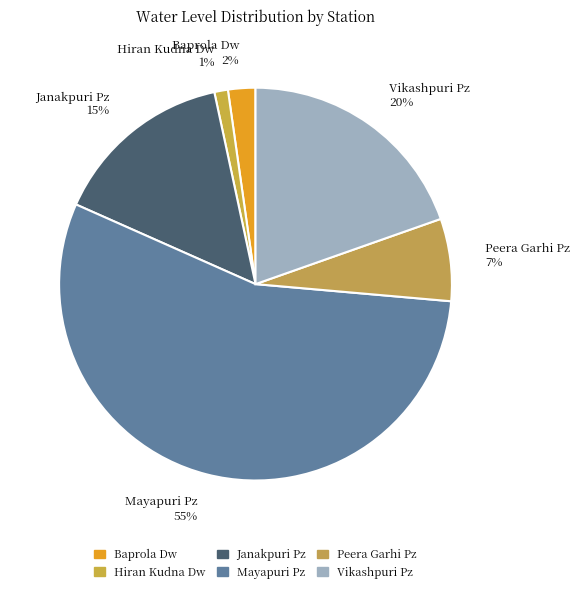

Which category accounts for the majority?

Mayapuri Pz